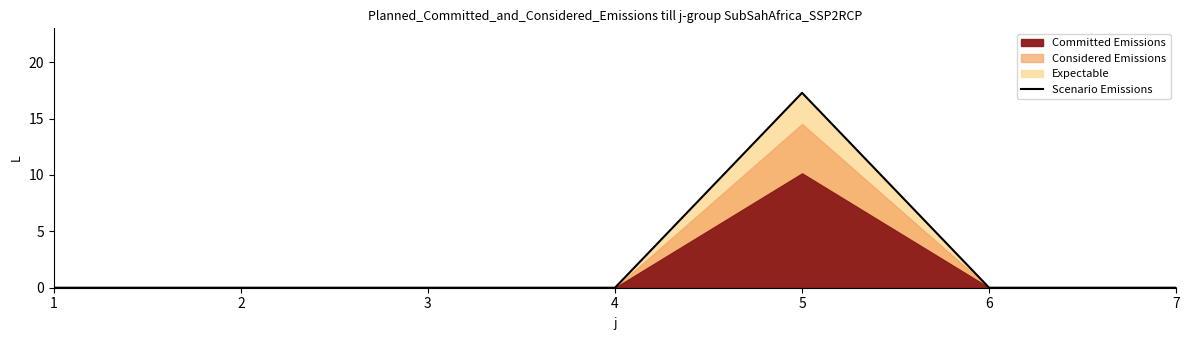

List the labels in order of value, largest first.

5, 1, 2, 3, 4, 6, 7